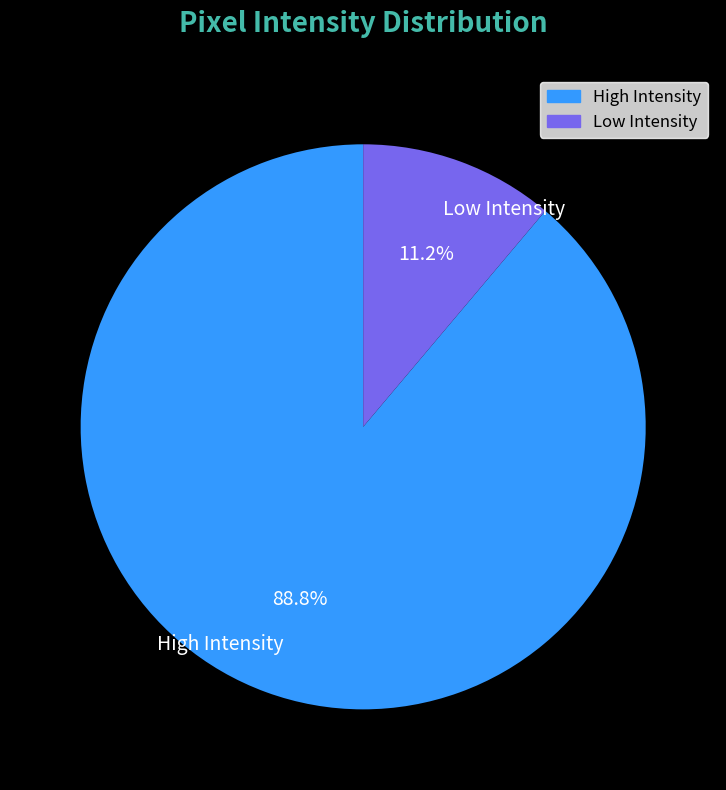

Rank the categories by value from highest to lowest.

High Intensity, Low Intensity